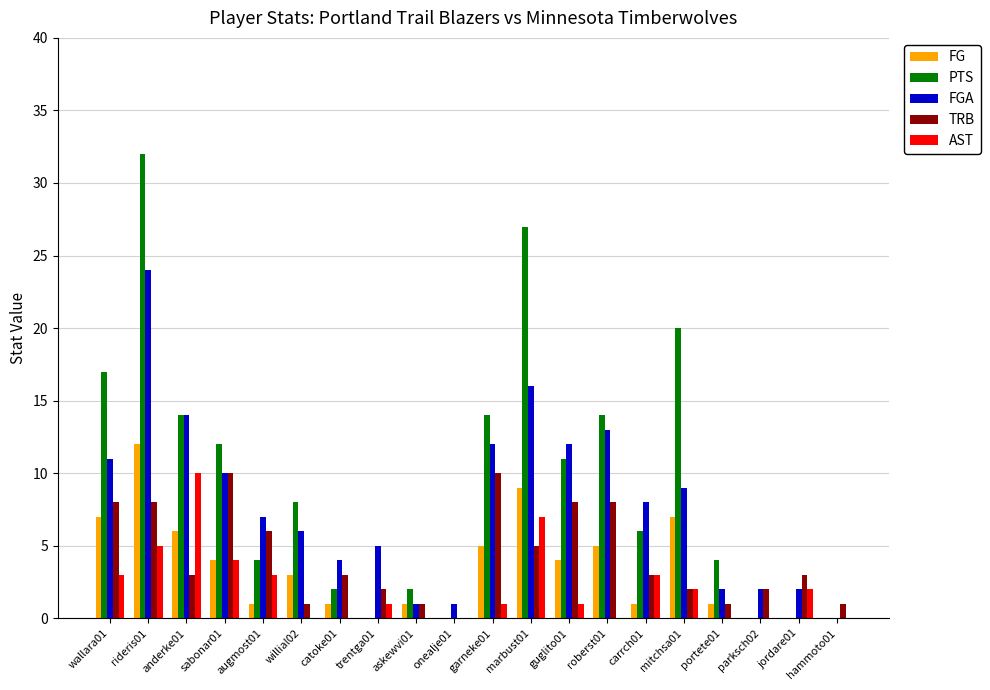

Between guglito01 and hammoto01, which series saw the biggest shift?

FGA